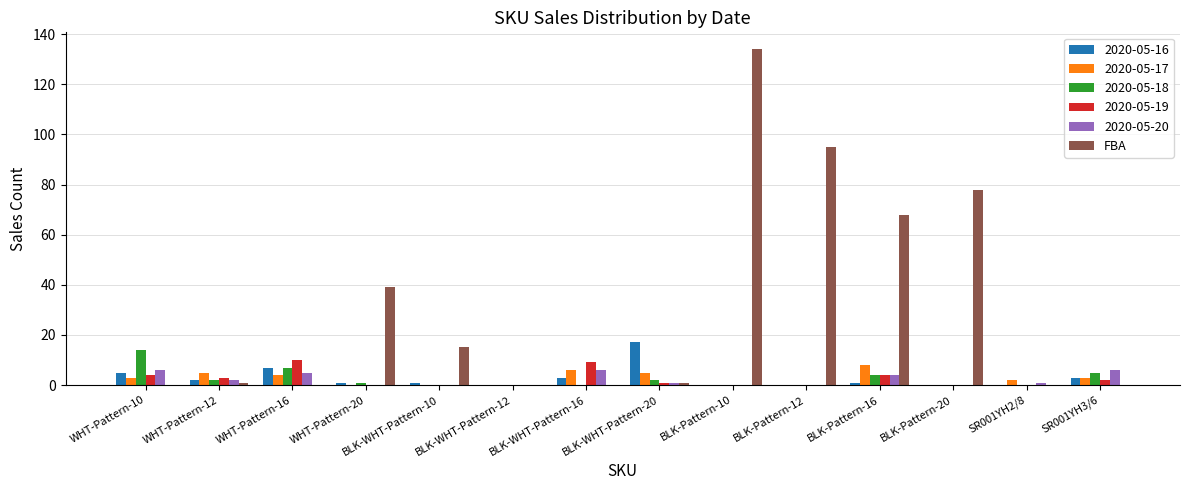

Between BLK-WHT-Pattern-10 and BLK-Pattern-20, which series saw the biggest shift?

FBA